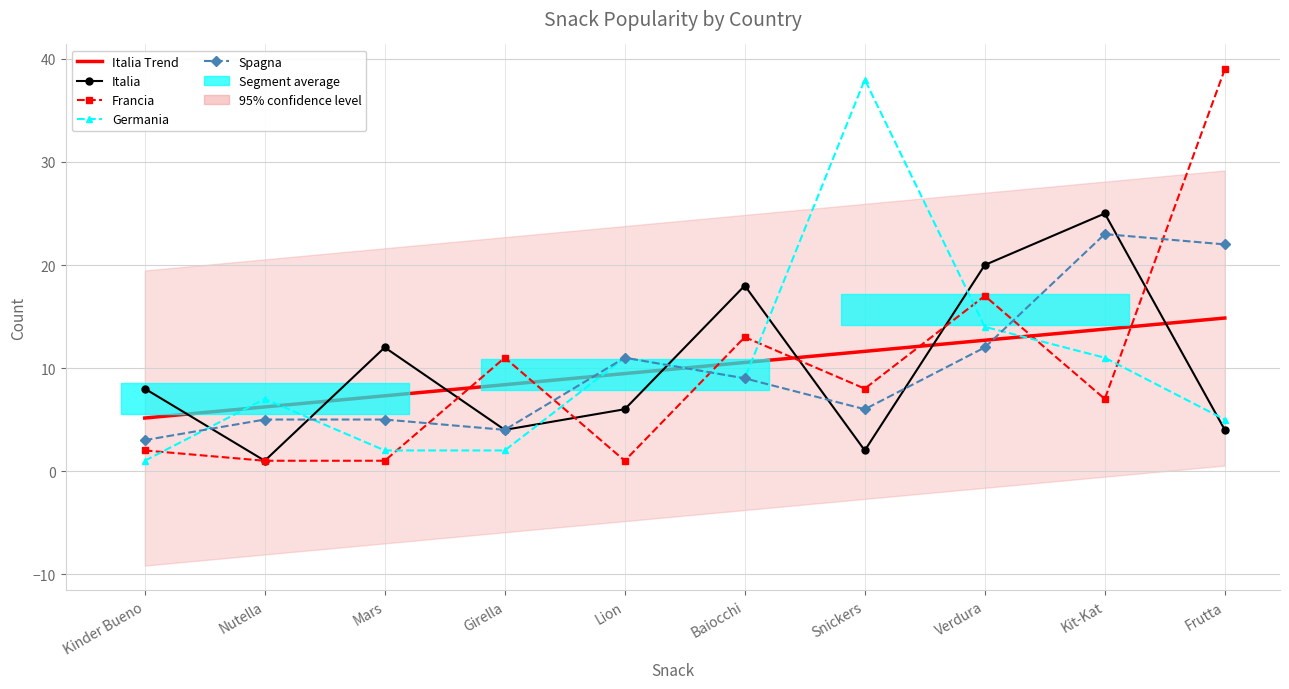

True or false: Germania has a value of 1.2 at Mars.

False